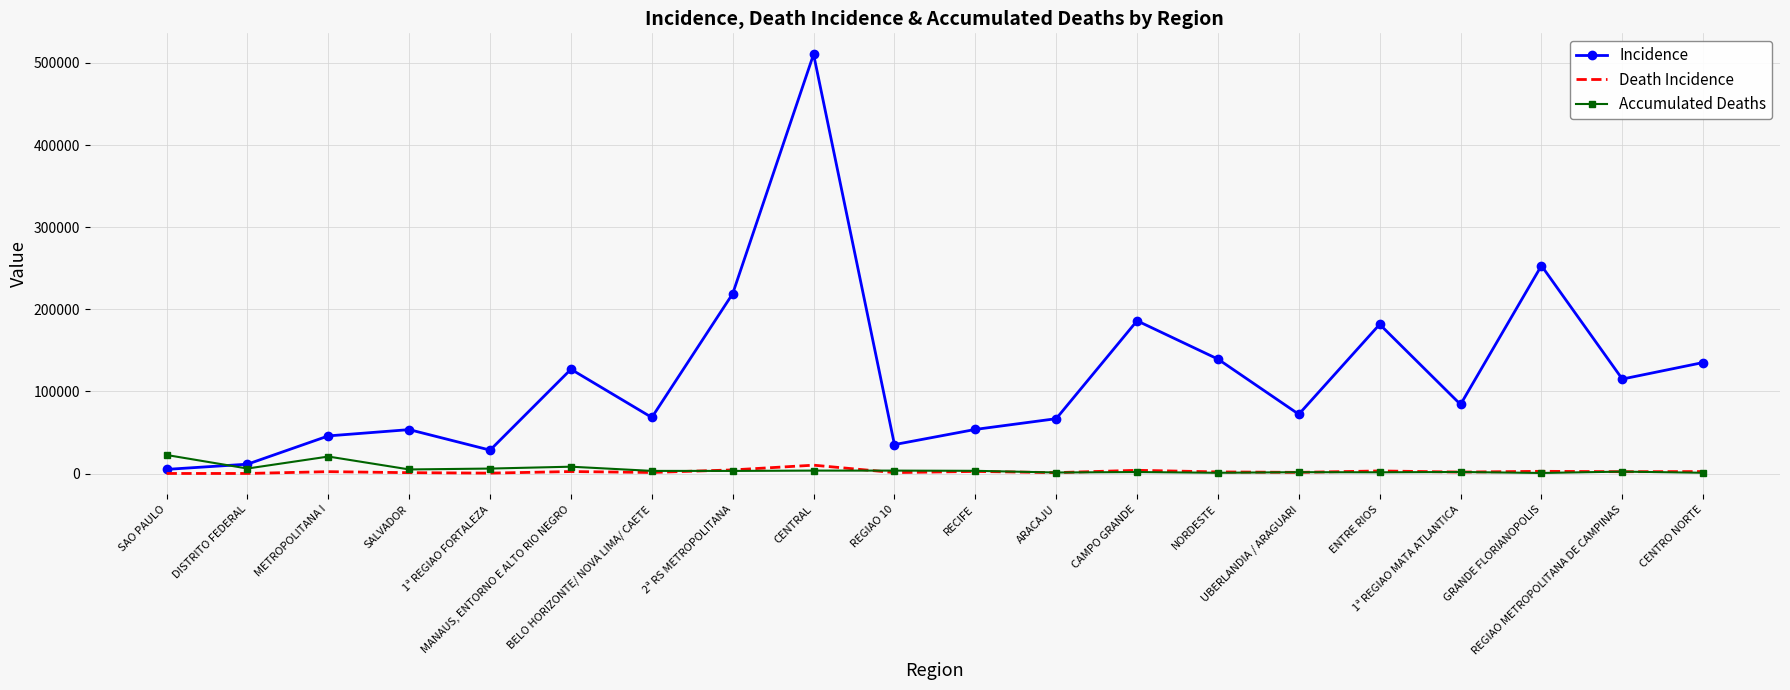

What position from the left is NORDESTE?

14